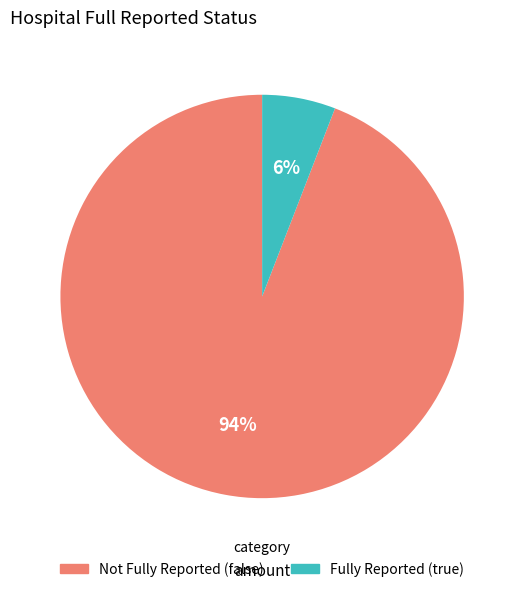

To the nearest percent, what is the difference between the largest and smallest slice percentages?

88%